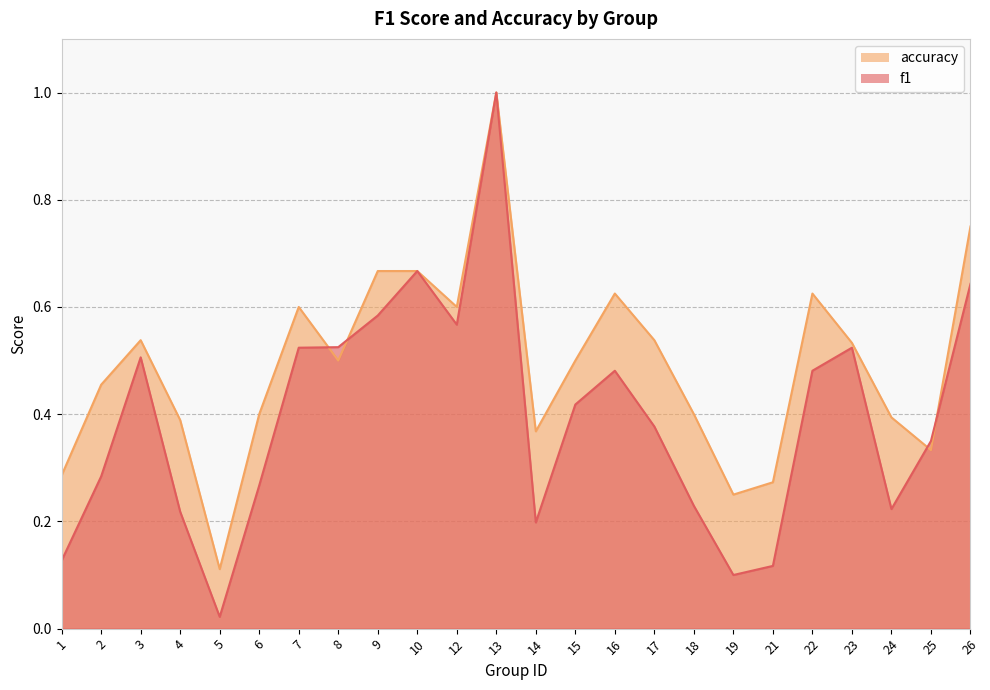

What is the sum of the f1 values at 2 and 12?

0.9